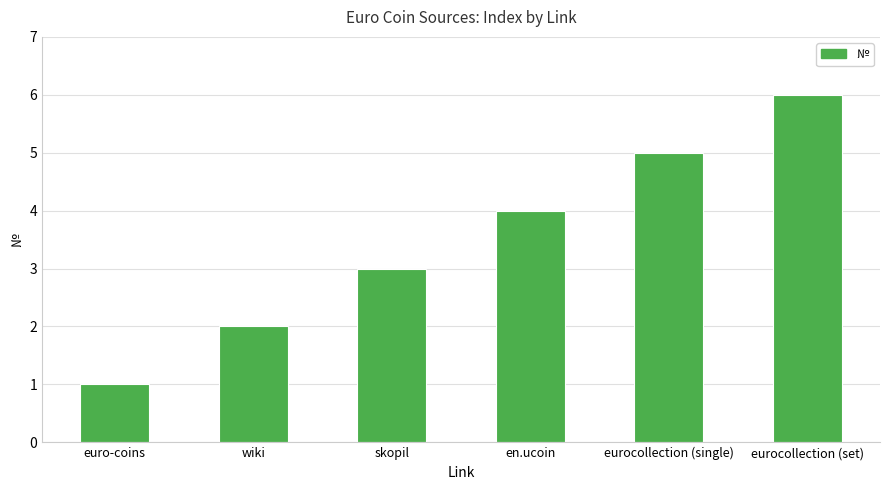

Count the number of data series in this chart.

1